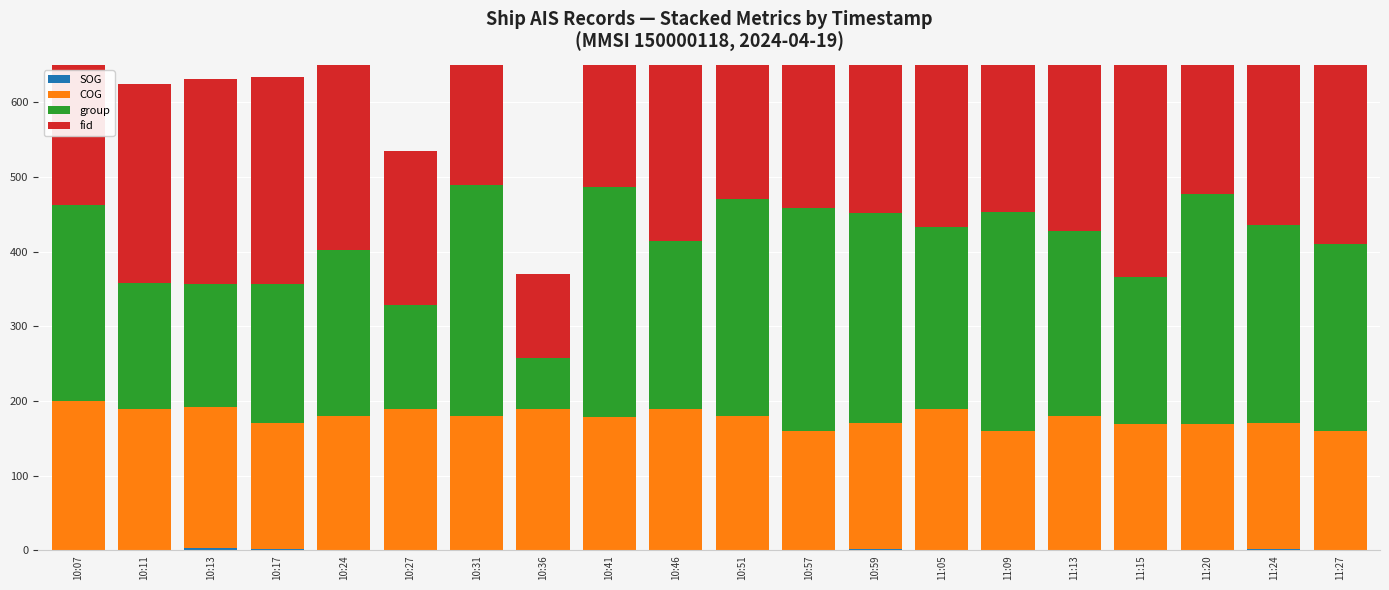

What is the greatest value displayed?

465.0